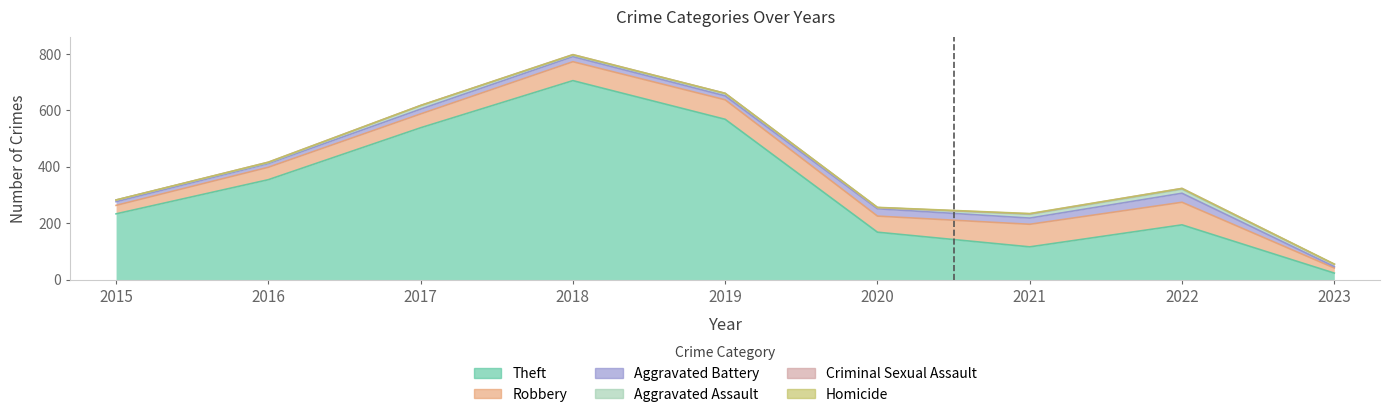

List the labels in order of Homicide value, smallest first.

2015, 2016, 2017, 2018, 2019, 2022, 2020, 2021, 2023